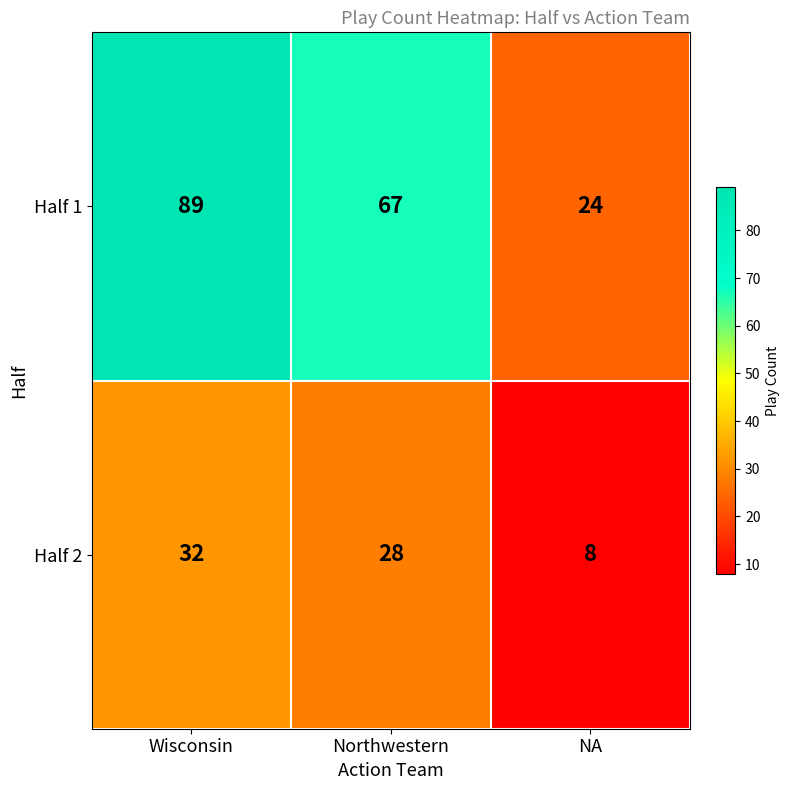

List the series in order of their overall mean, lowest first.

Half 2, Half 1